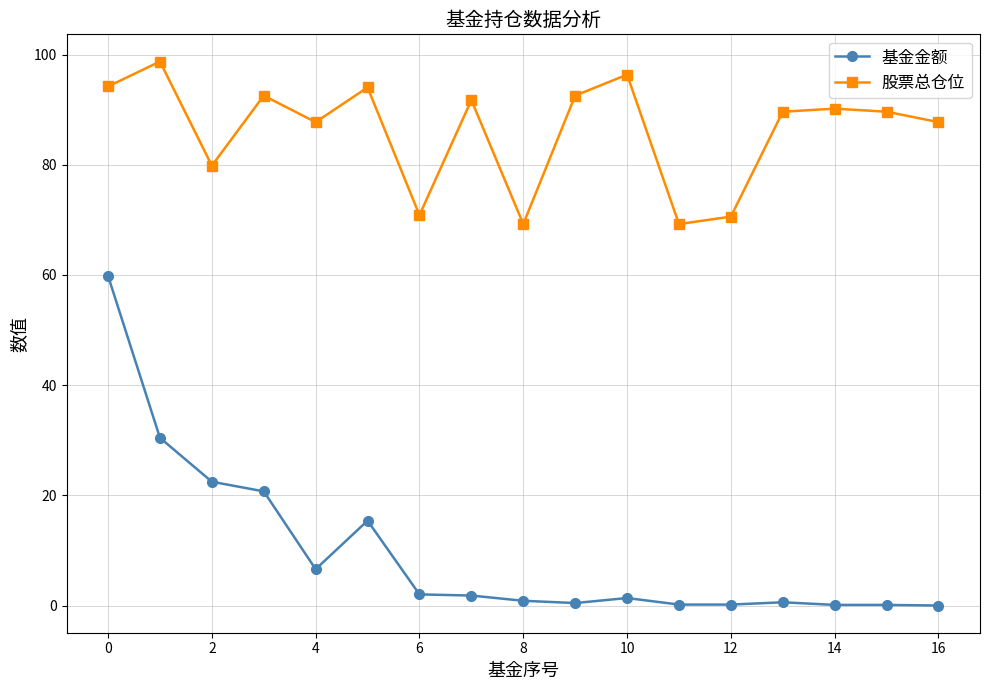

True or false: 基金金额 and 股票总仓位 intersect in this chart.

False